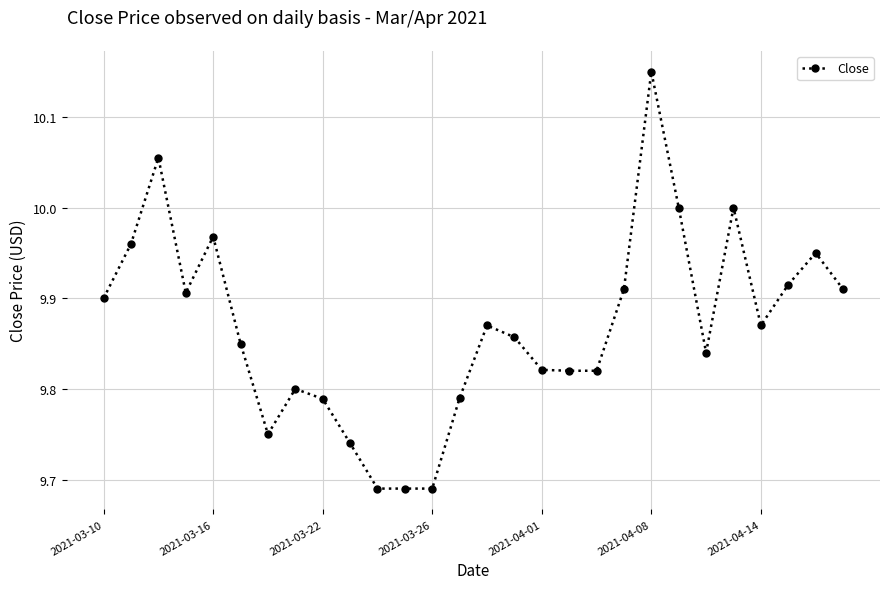

What is the difference between the second highest and minimum values?

0.4